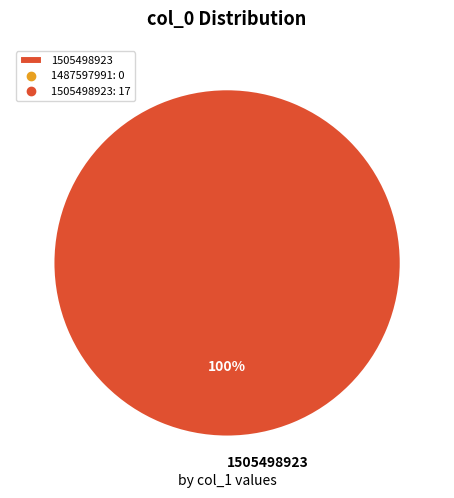

To the nearest percent, what portion does 1505498923 represent?

100%